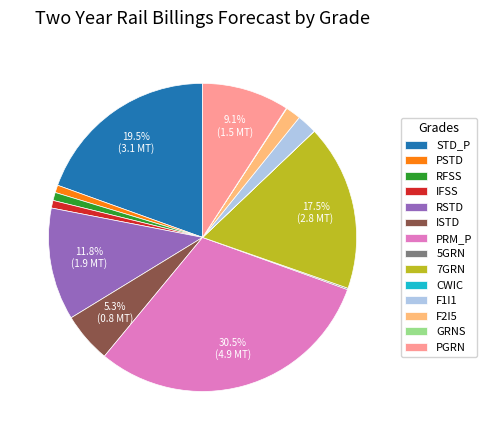

Is there any slice that represents more than half of the pie?

No